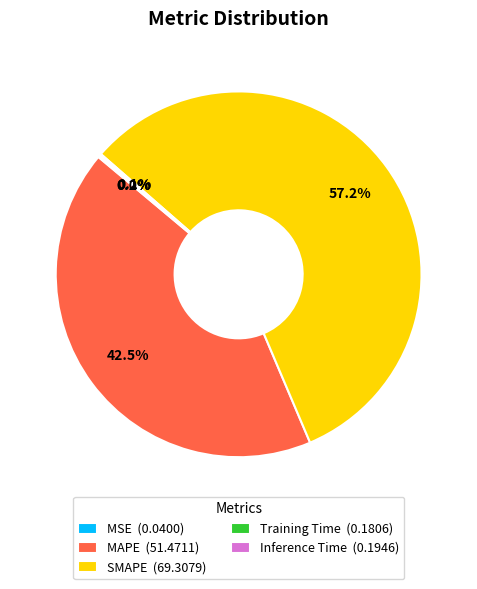

To the nearest percent, what is the average slice percentage?

20%